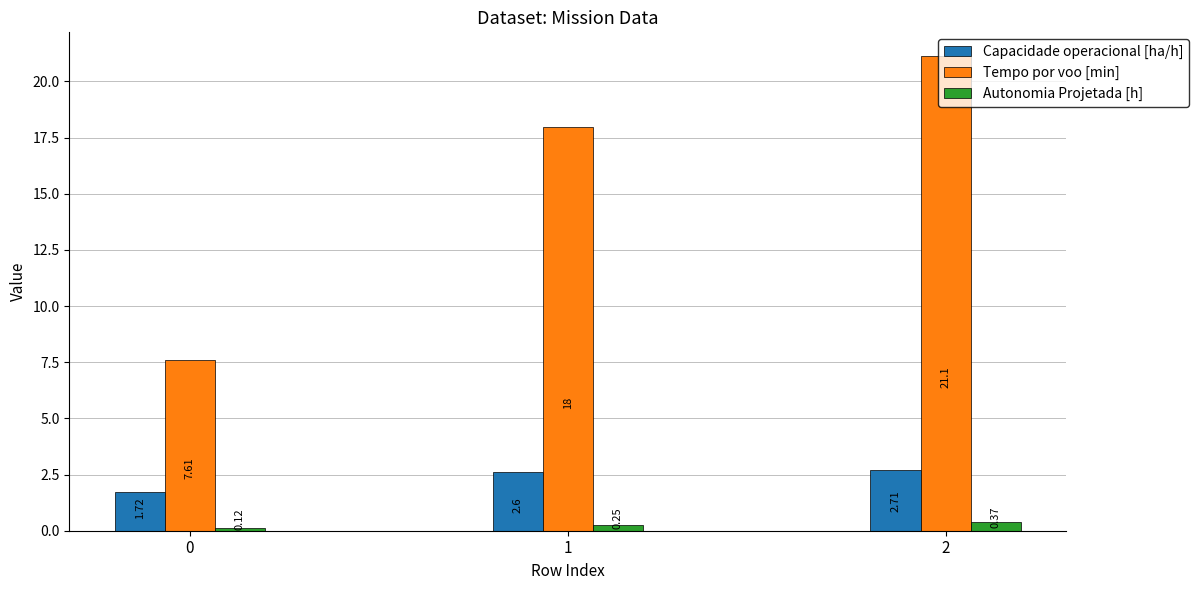

How many bars are there in total?

9